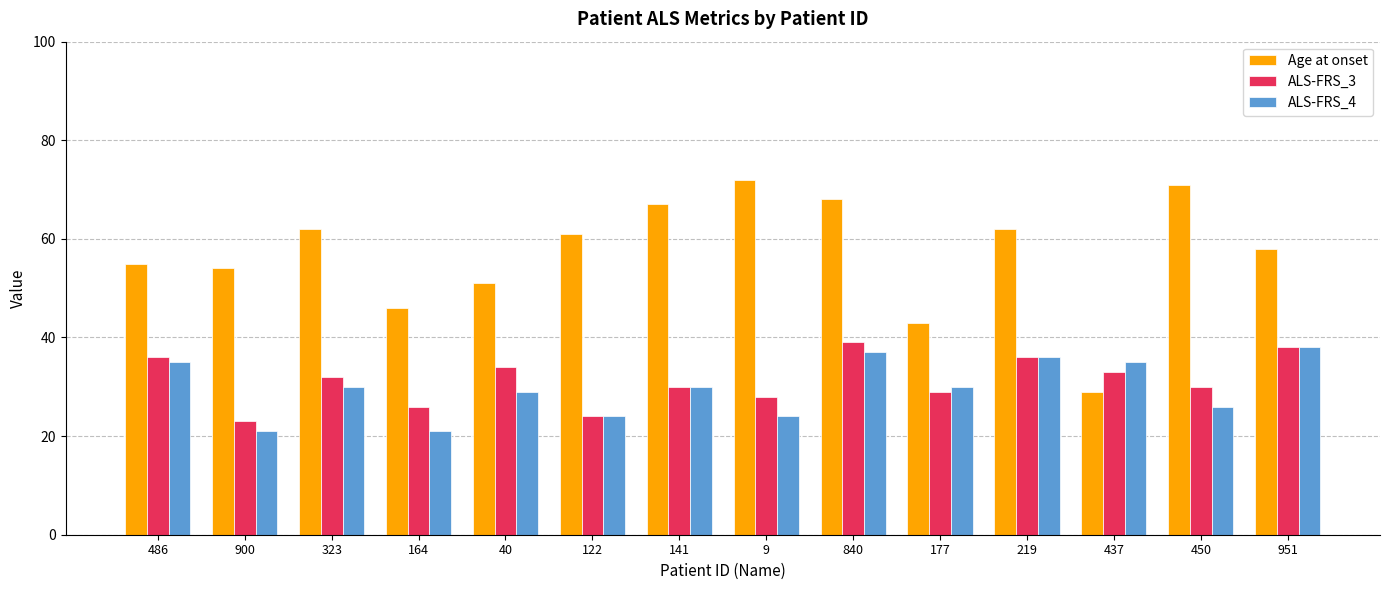

What is the average value of the Age at onset series?

57